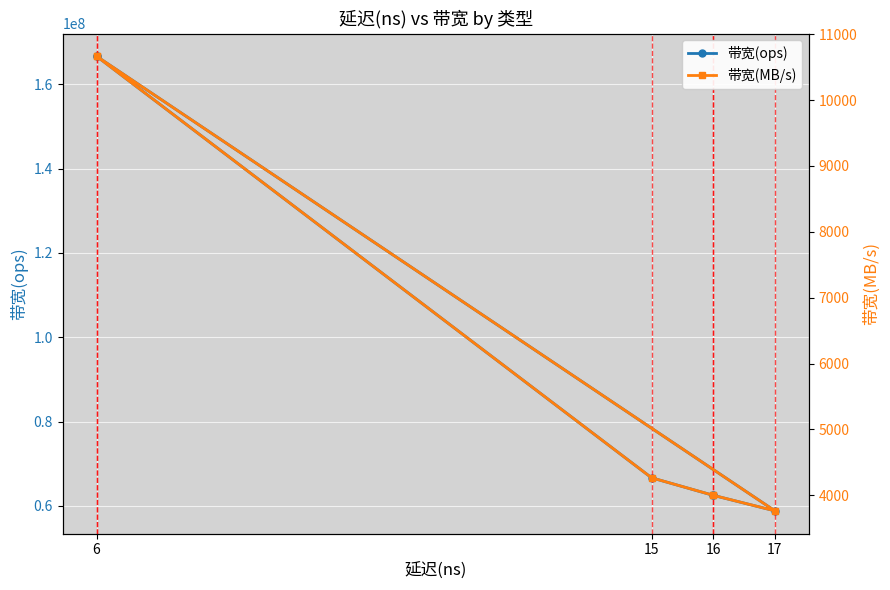

How many lines are shown in the chart?

2